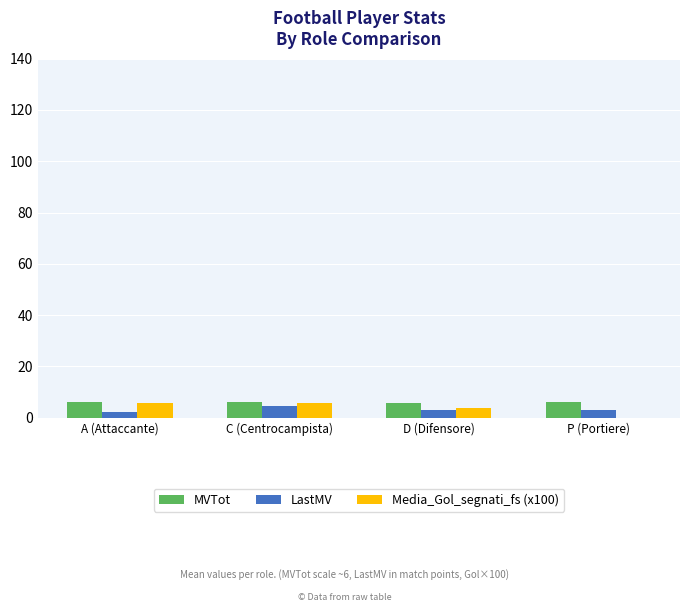

The value of MVTot at P (Portiere) is 6.0. True or false?

True